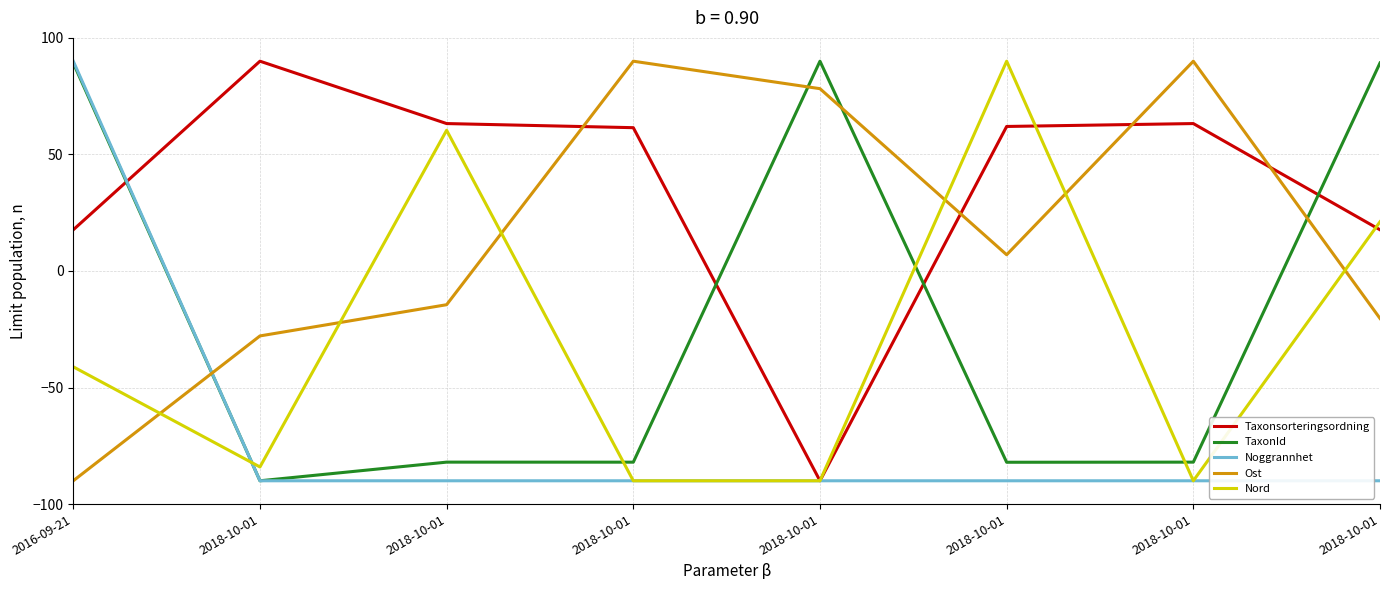

Which category has the lowest value in the Ost series?

2016-09-21